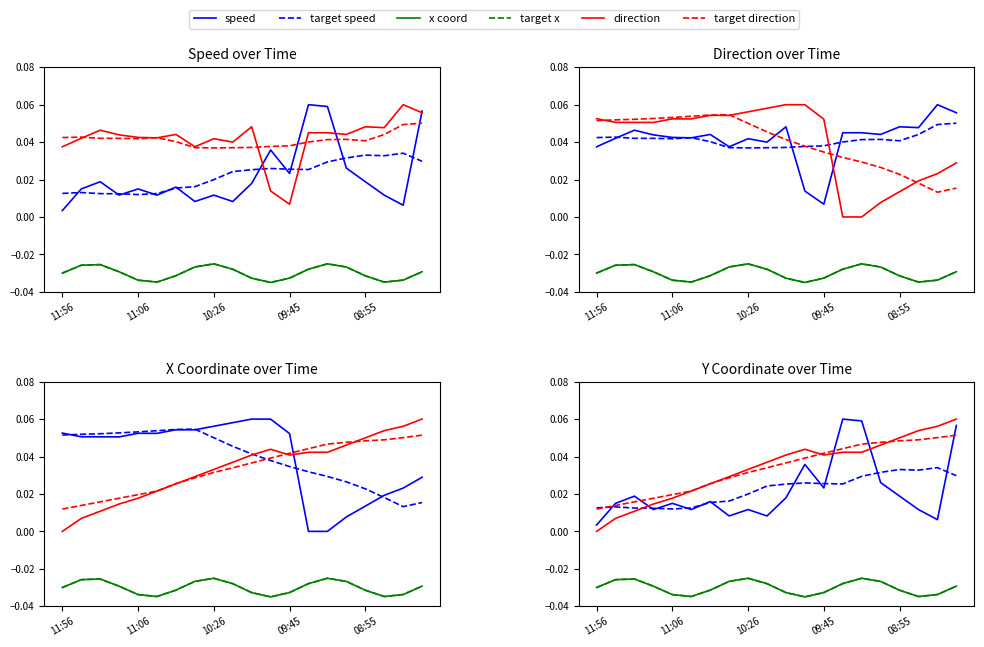

In x coord, how many points are lower than both neighbors (excluding endpoints)?

3